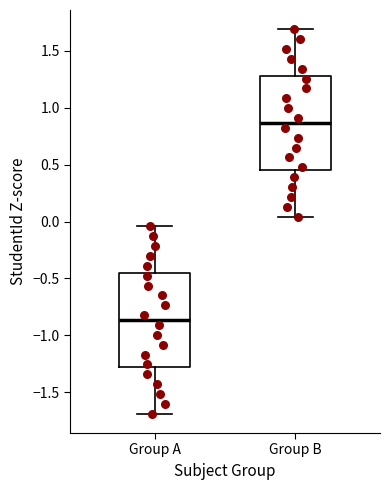

Which box has the lowest median line?

Group A